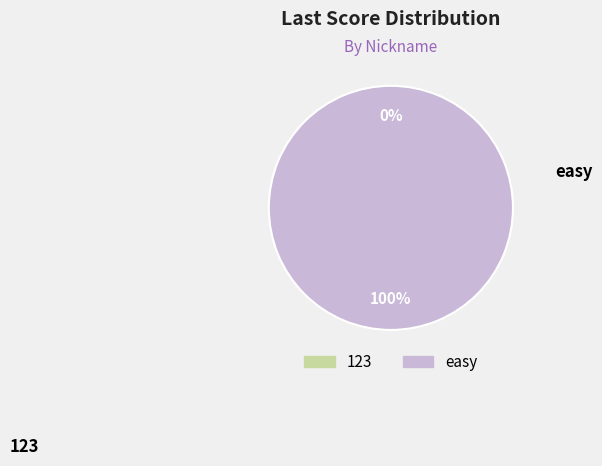

Which category has the smallest portion of the pie?

123